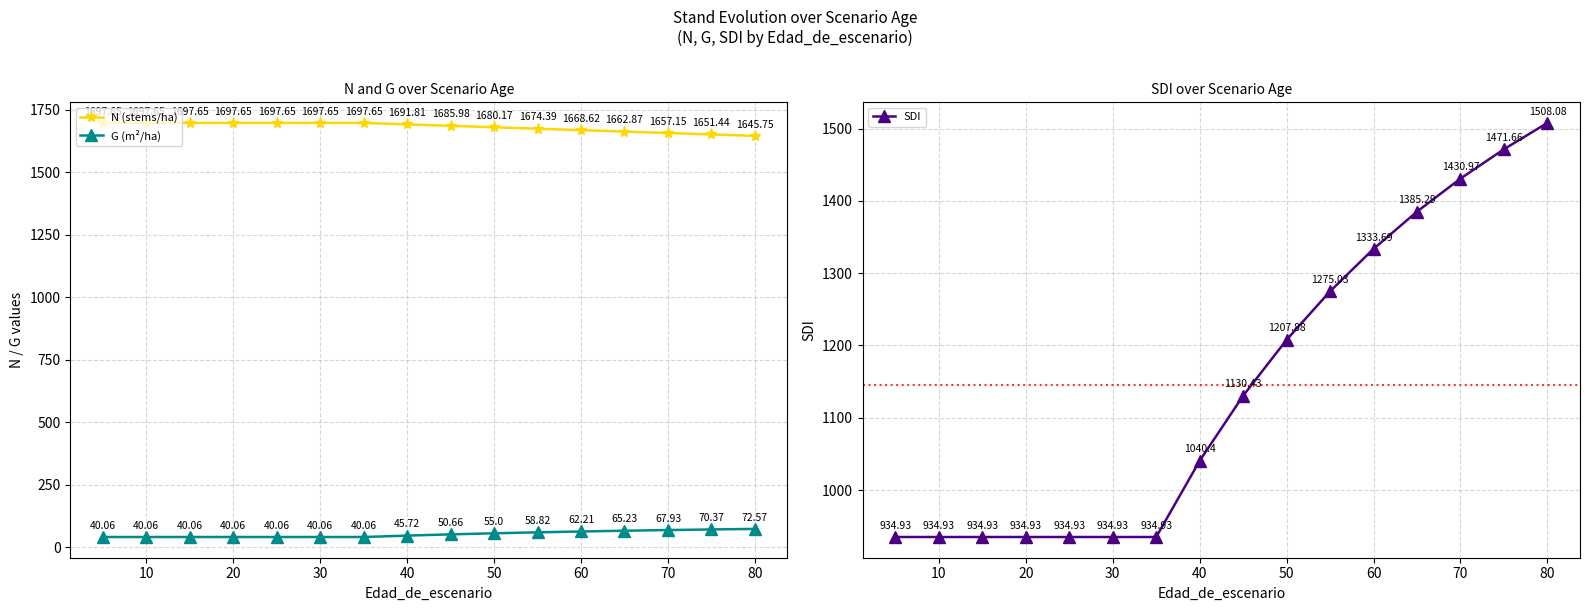

True or false: G (m²/ha) has more than 2 interior local peaks.

False